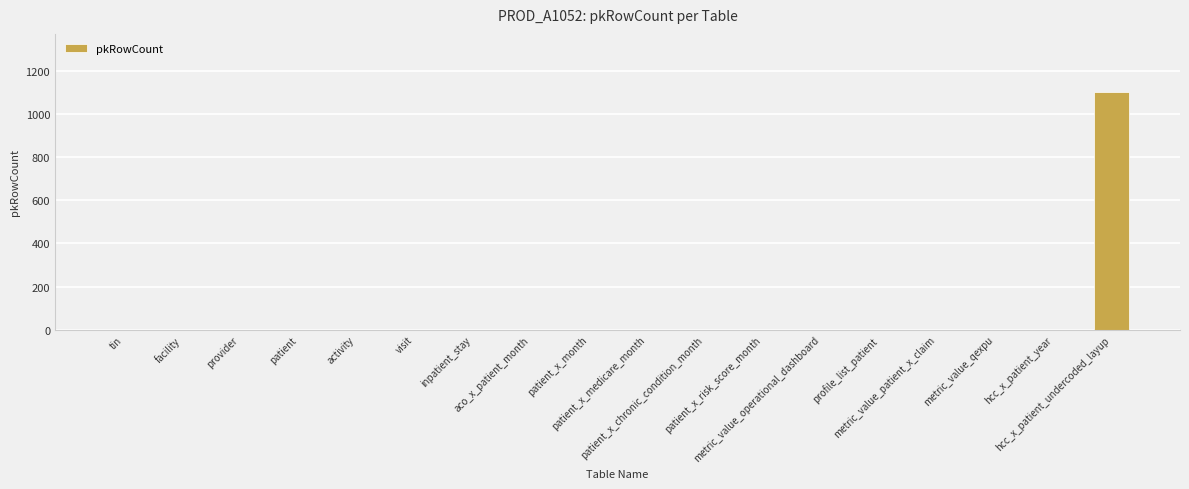

Reading left to right, what are all the values shown in this chart?

0	0	0	0	0	0	0	0	0	0	0	0	0	0	0	0	0	1100